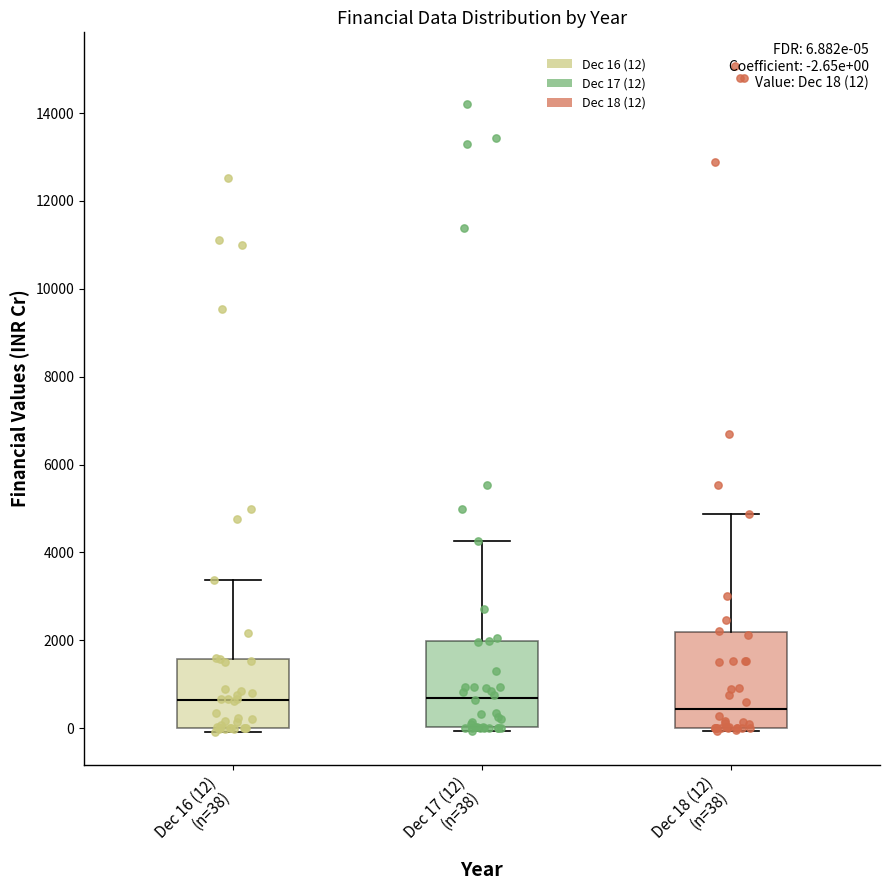

Which box is the tallest, from its lower edge to its upper edge?

Dec 18 (12) (n=38)